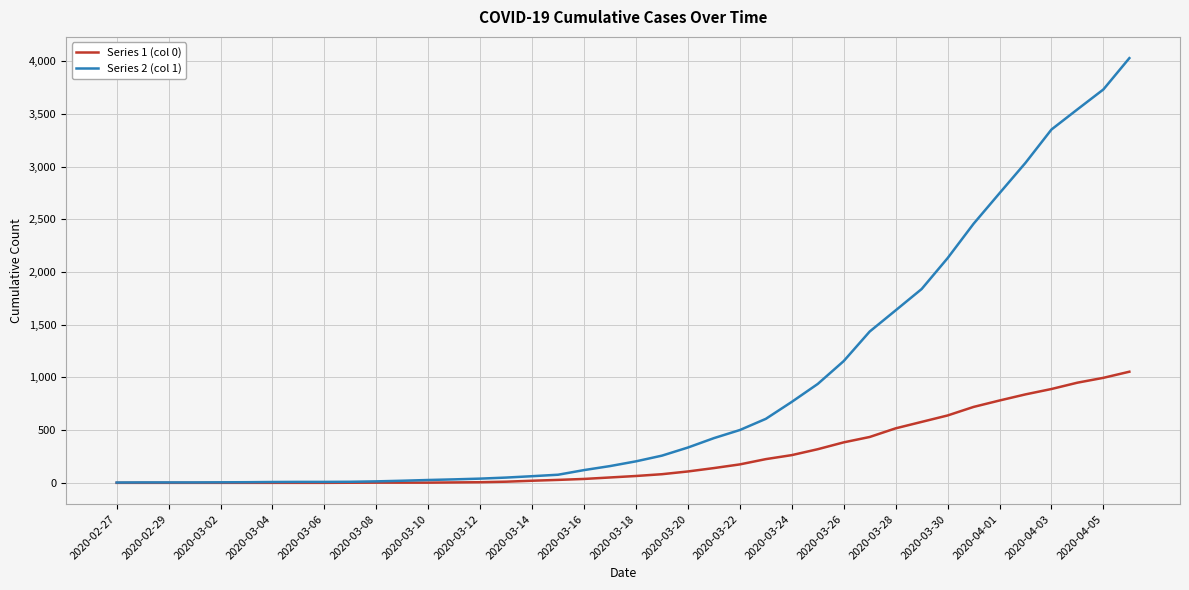

Which series has the largest range (max minus min)?

Series 2 (col 1)